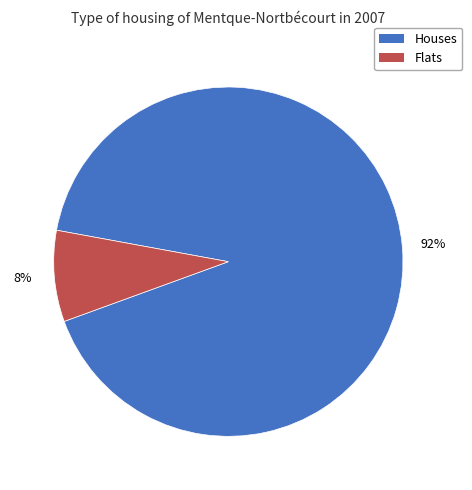

Does any single category account for the majority?

Yes